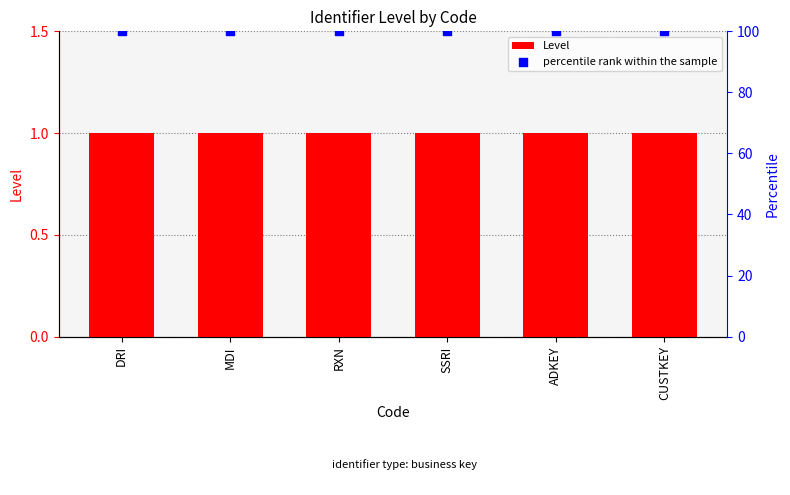

Which series reaches the maximum Y coordinate?

percentile rank within the sample